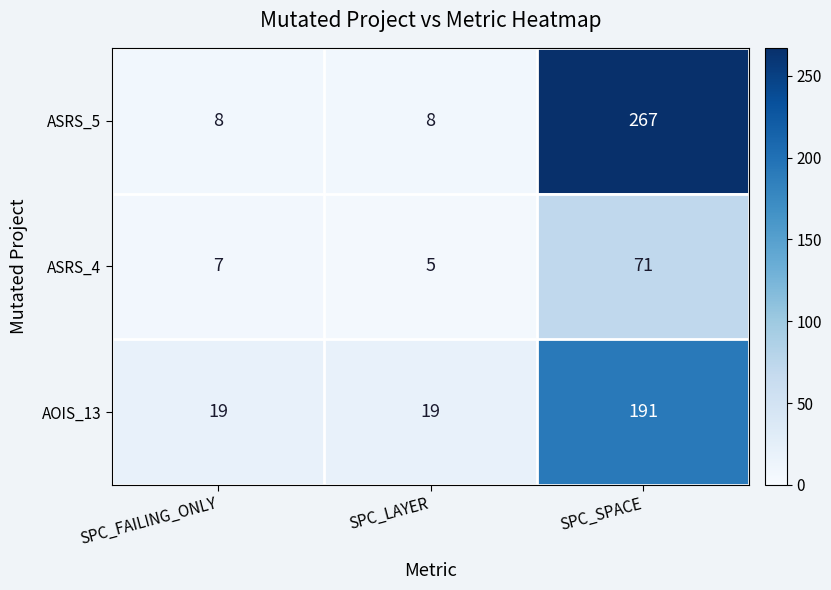

Reading left to right, what are all the values shown in this chart?

ASRS_5: SPC_FAILING_ONLY=8	SPC_LAYER=8	SPC_SPACE=267
ASRS_4: SPC_FAILING_ONLY=7	SPC_LAYER=5	SPC_SPACE=71
AOIS_13: SPC_FAILING_ONLY=19	SPC_LAYER=19	SPC_SPACE=191